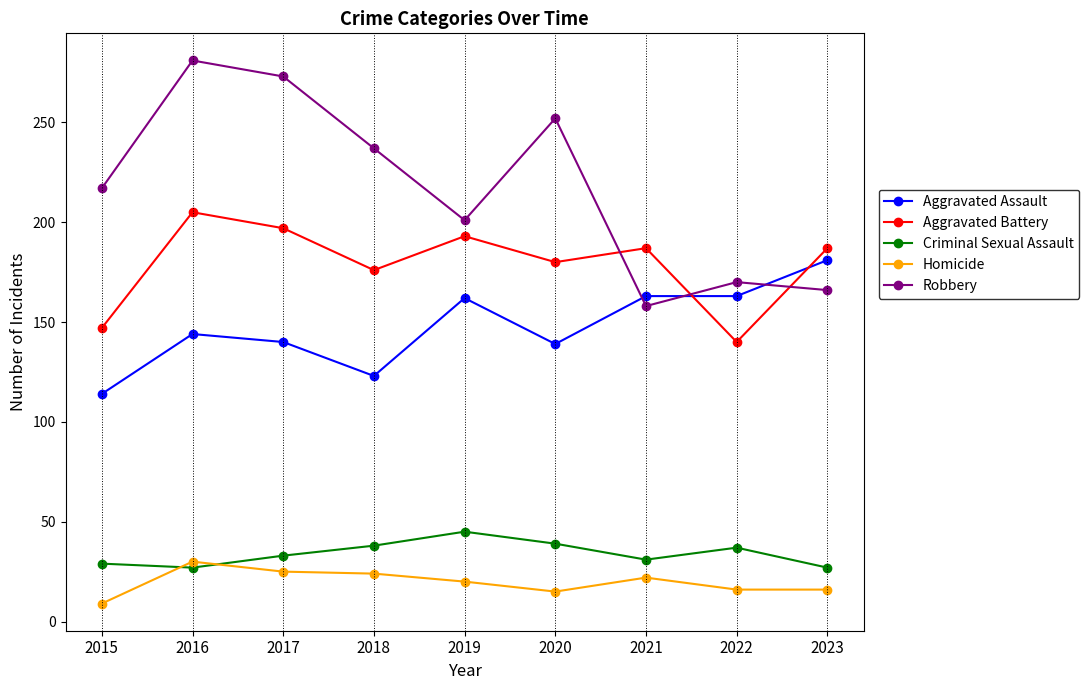

Is it true that Robbery equals 110 at 2021?

False